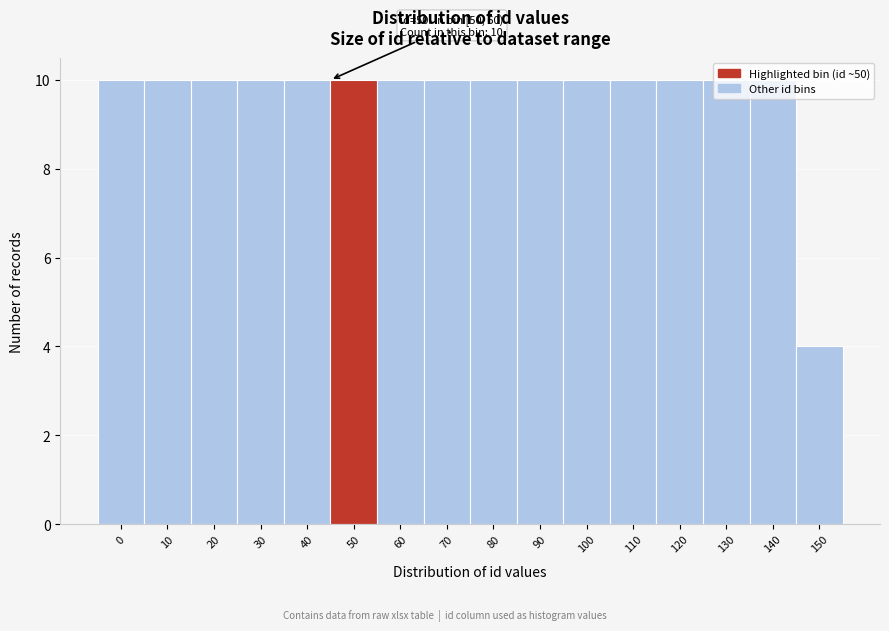

Approximately how many times larger is the value at 100 compared to 120?

1.0